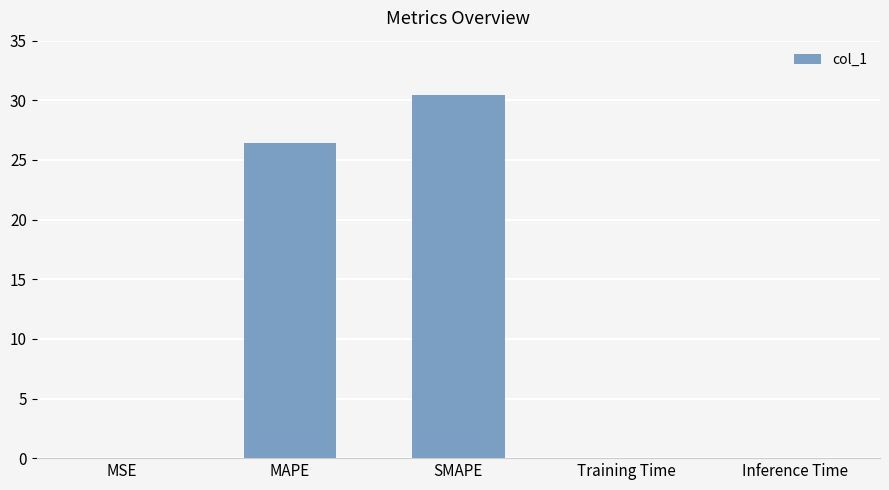

Which category has the highest value across all series?

SMAPE